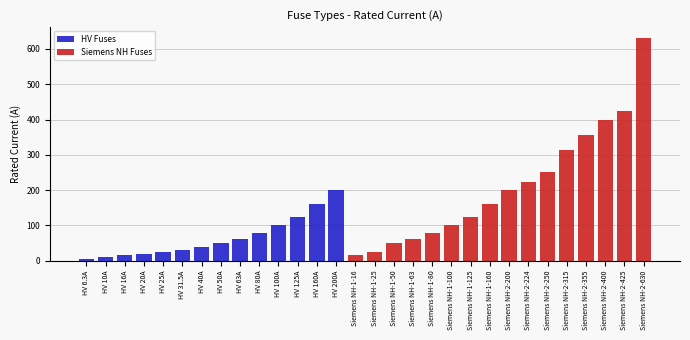

Between HV 16A and HV 80A, which series saw the biggest shift?

HV Fuses